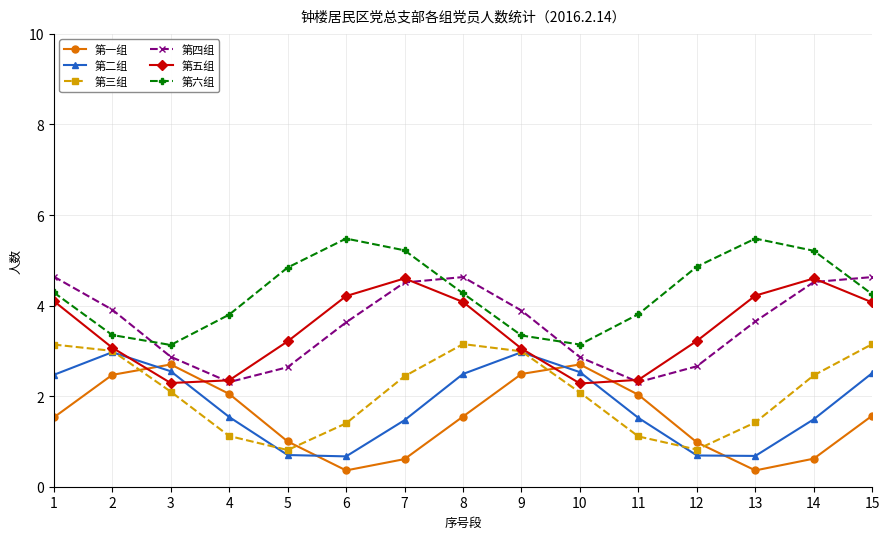

At which category does 第三组 reach its first local peak?

8